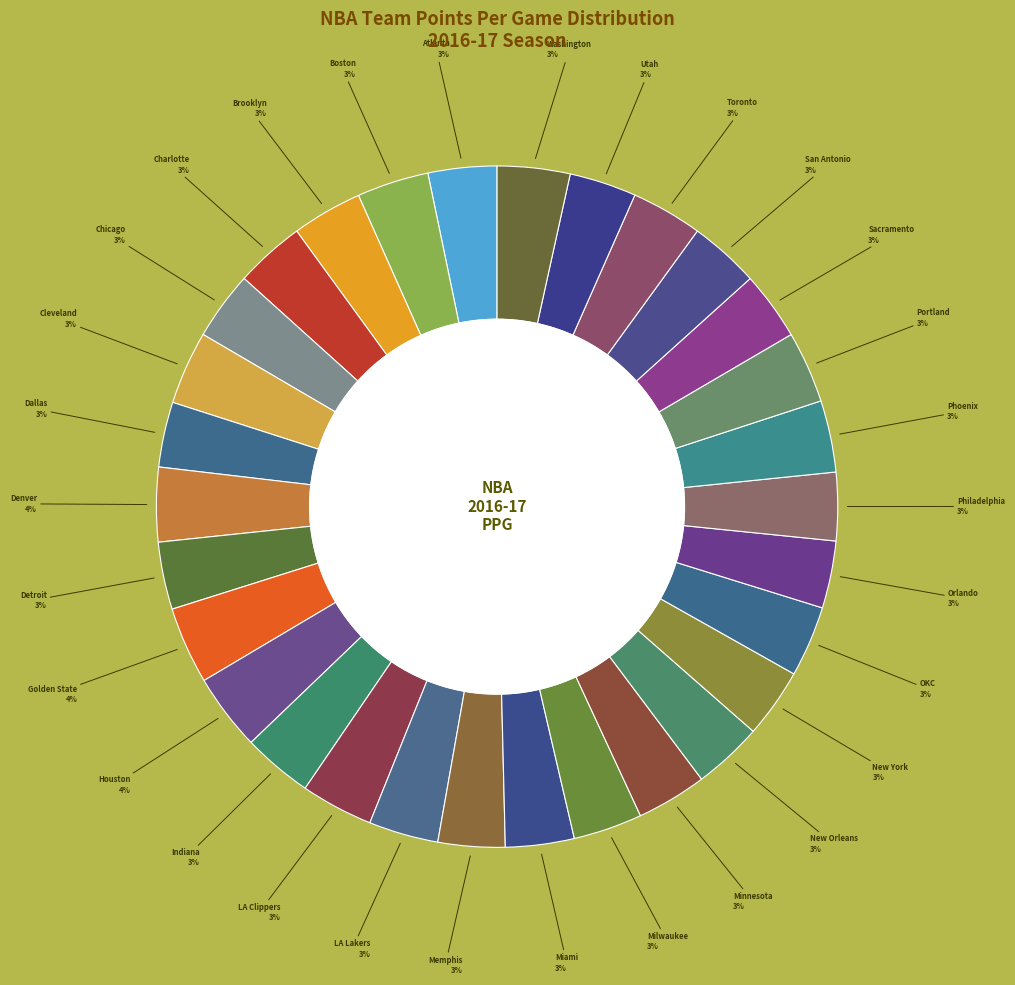

How many segments does this pie chart have?

30